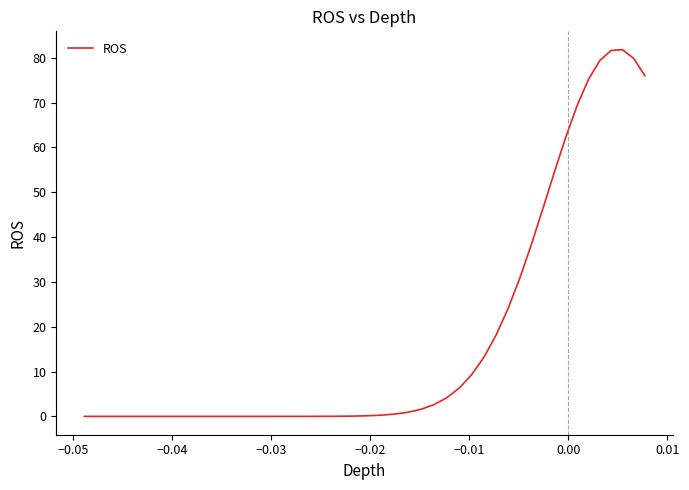

What is the difference between the maximum and minimum values?

81.8